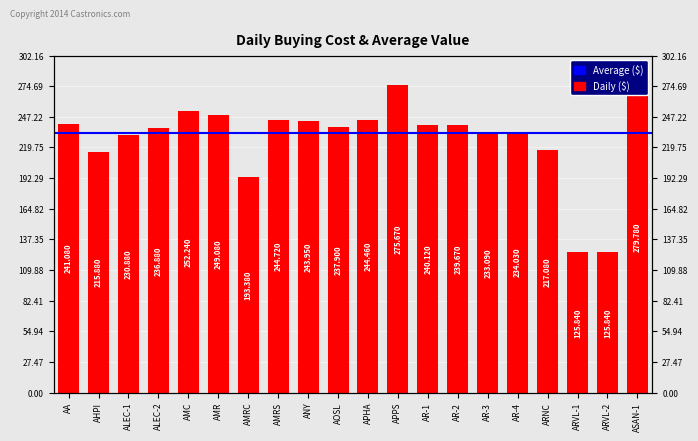

What is the difference between the maximum and minimum values?

153.9